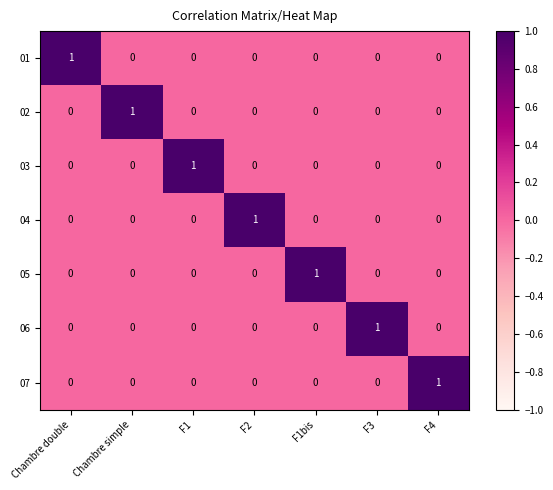

What is the difference between the highest and lowest values at Chambre simple?

1